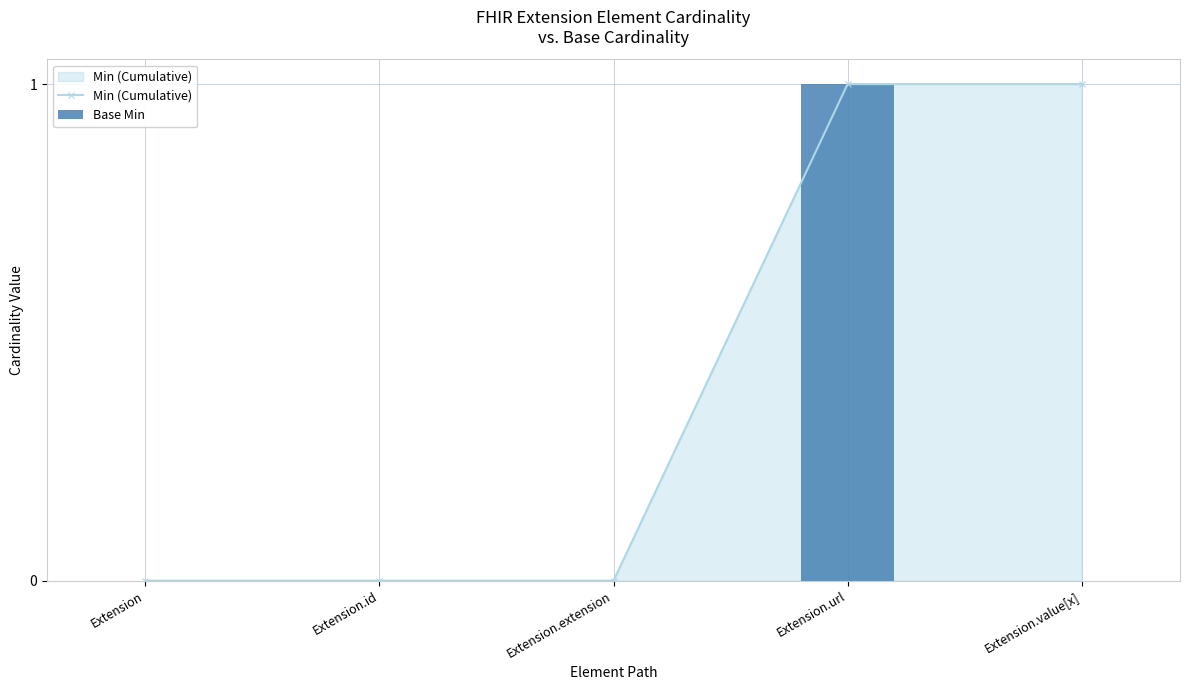

At which category is the sum across all series the highest?

Extension.url